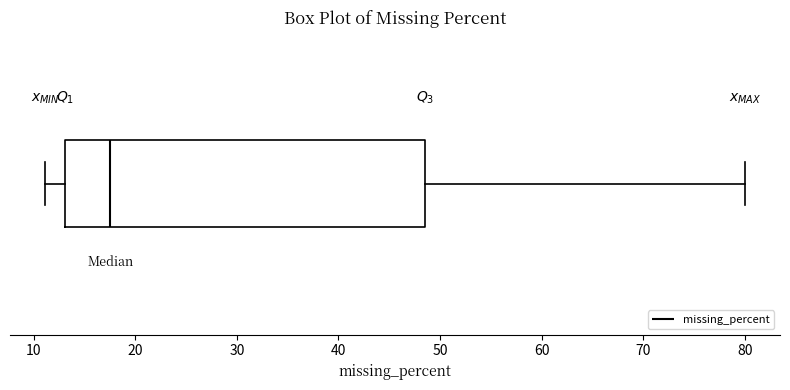

Transcribe this box plot: give where the median line is, the range the box spans, and where the two whiskers end, as read against the x-axis. The values are not printed on the chart, so give them approximately, as read against the axis.

median 18, box 13 to 49, whiskers 11 to 80